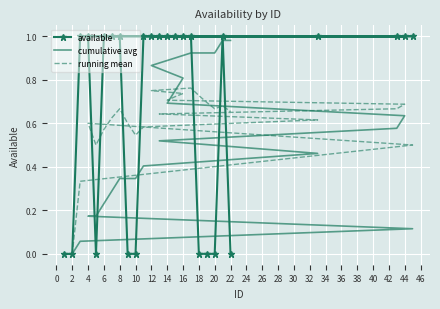

How many available values are between 0 and 1?

26